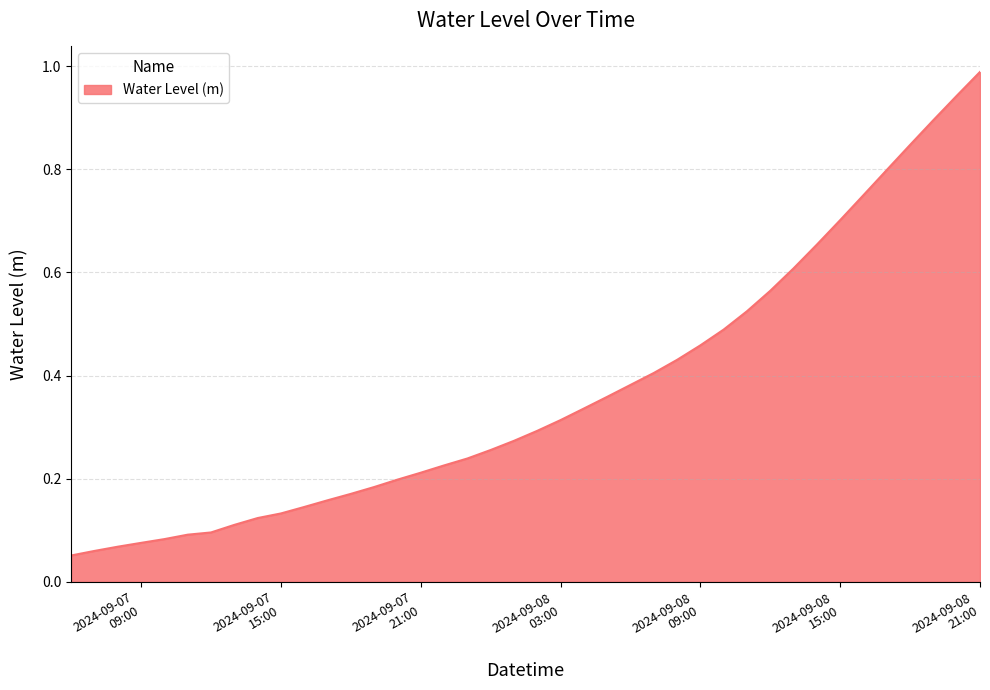

Does the chart have visible grid lines?

Yes